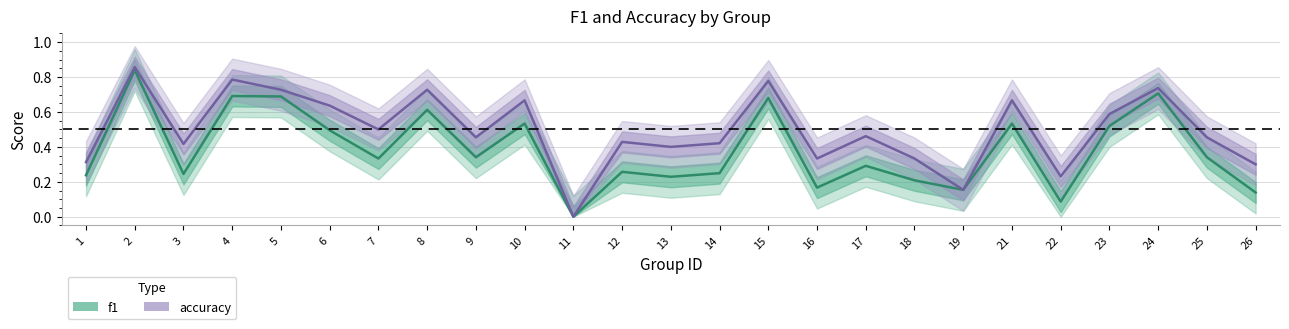

What is the maximum value shown in the chart?

0.9